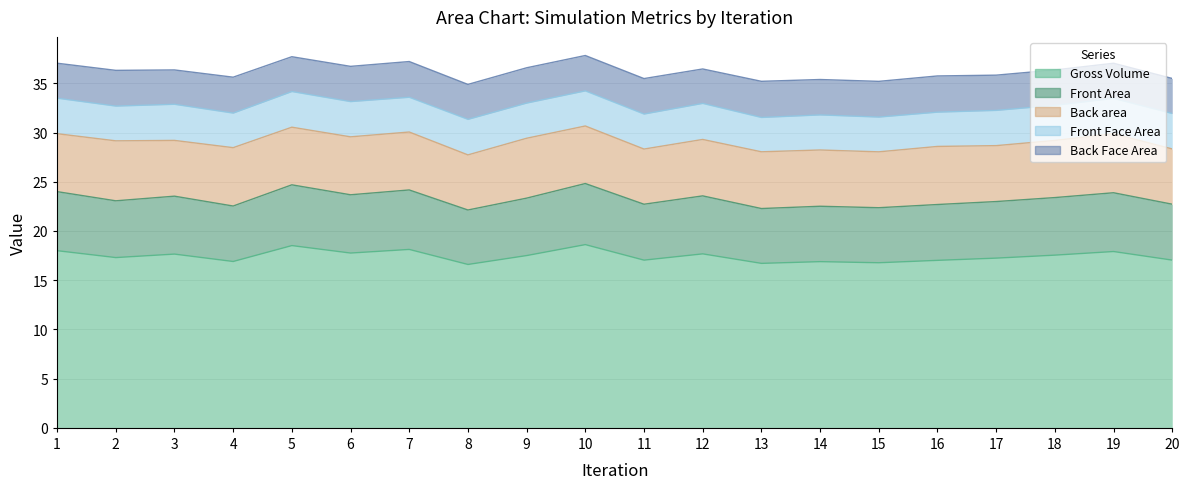

At which category does the chart reach its minimum across all series?

16